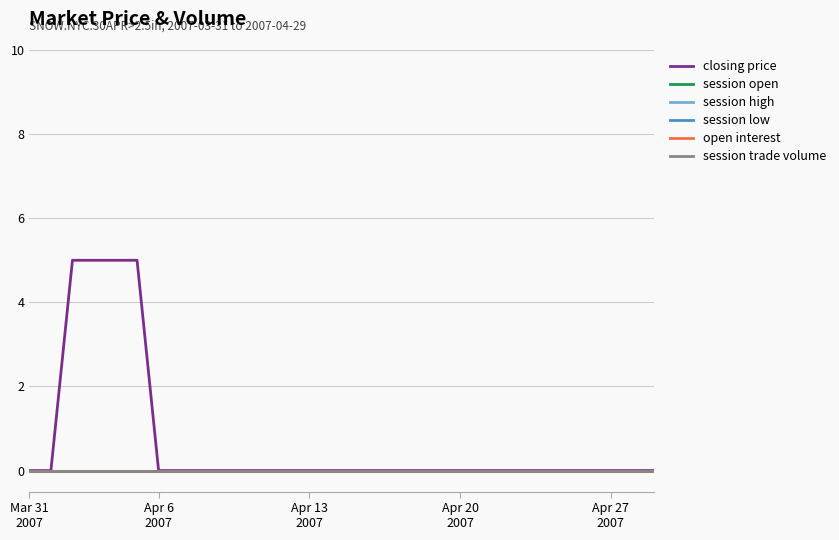

True or false: session open and closing price intersect in this chart.

False